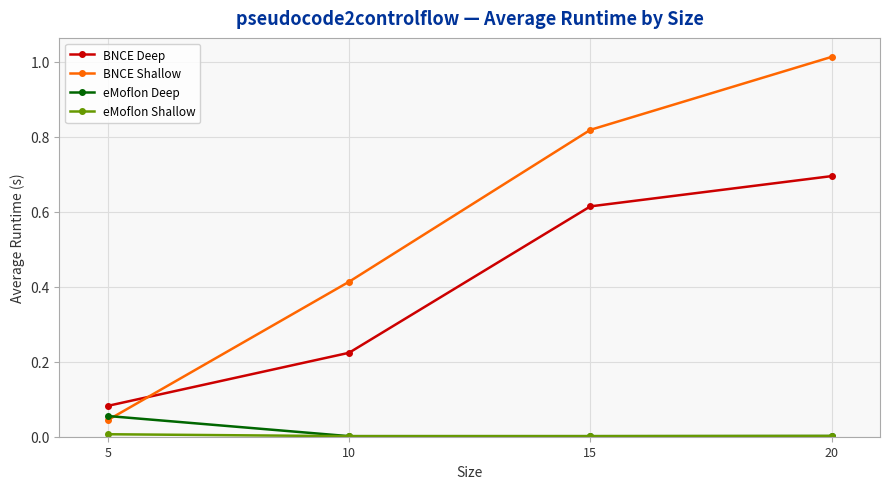

Is the value of BNCE Shallow at 15 greater than the value of BNCE Deep at 15?

Yes